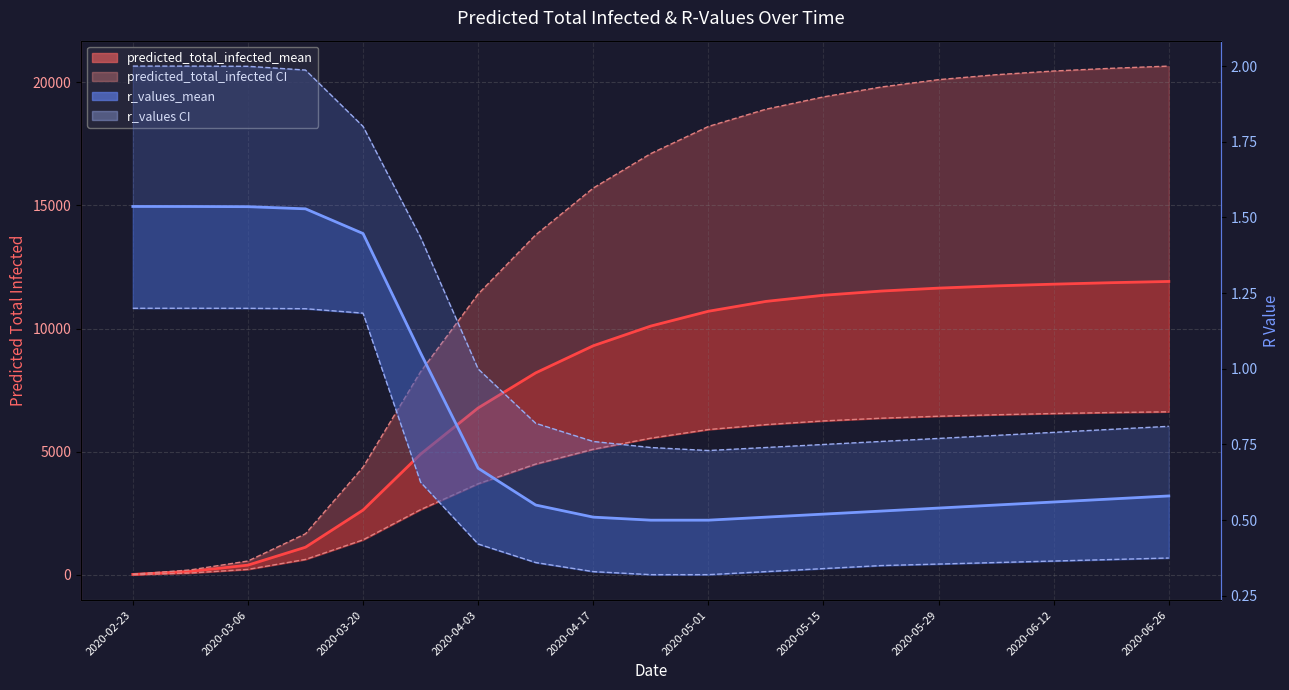

What is the minimum value for r_values_mean line?

0.5